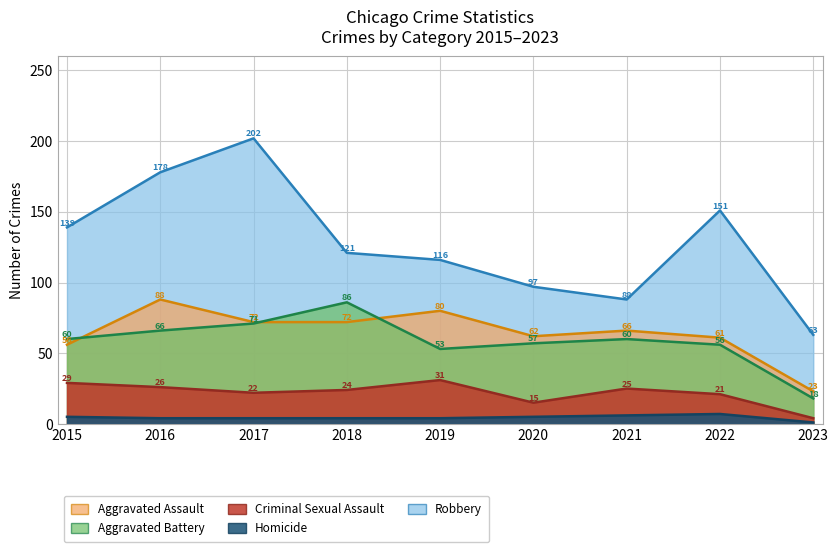

The value of Aggravated Battery at 2015 is 79. True or false?

False